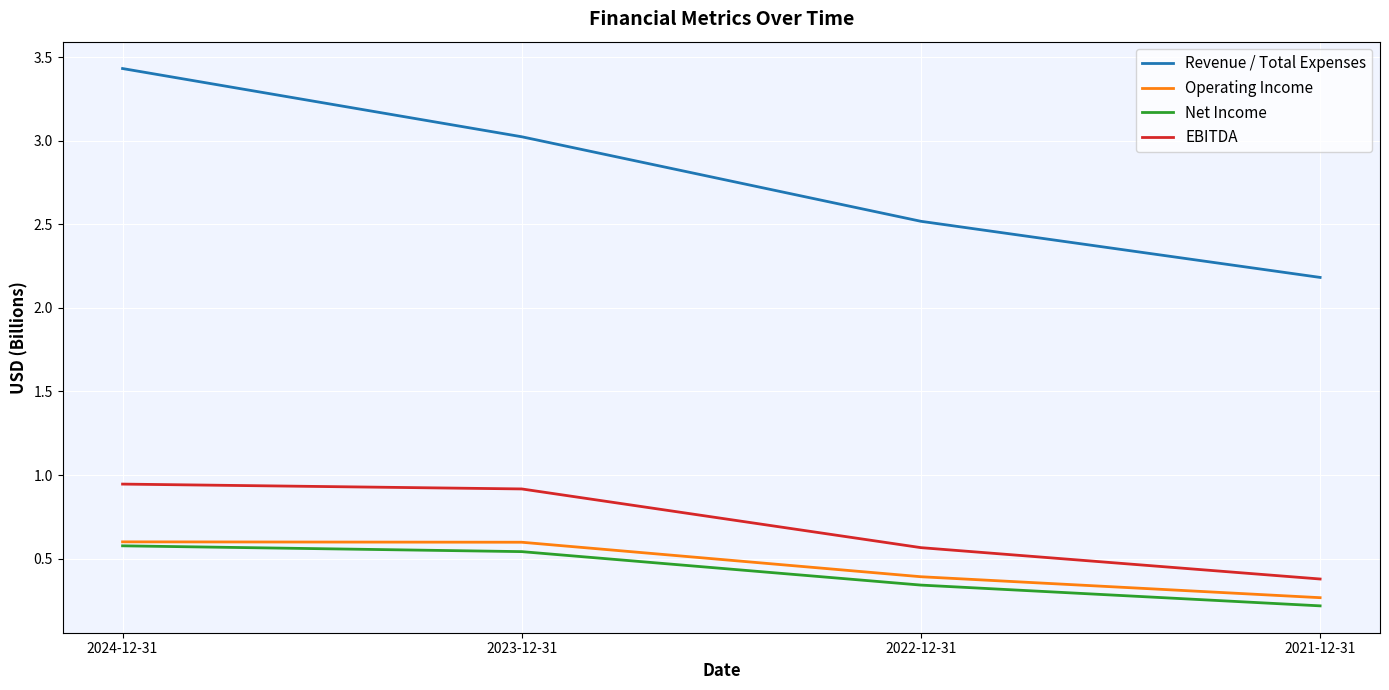

True or false: Revenue / Total Expenses and Net Income intersect in this chart.

False